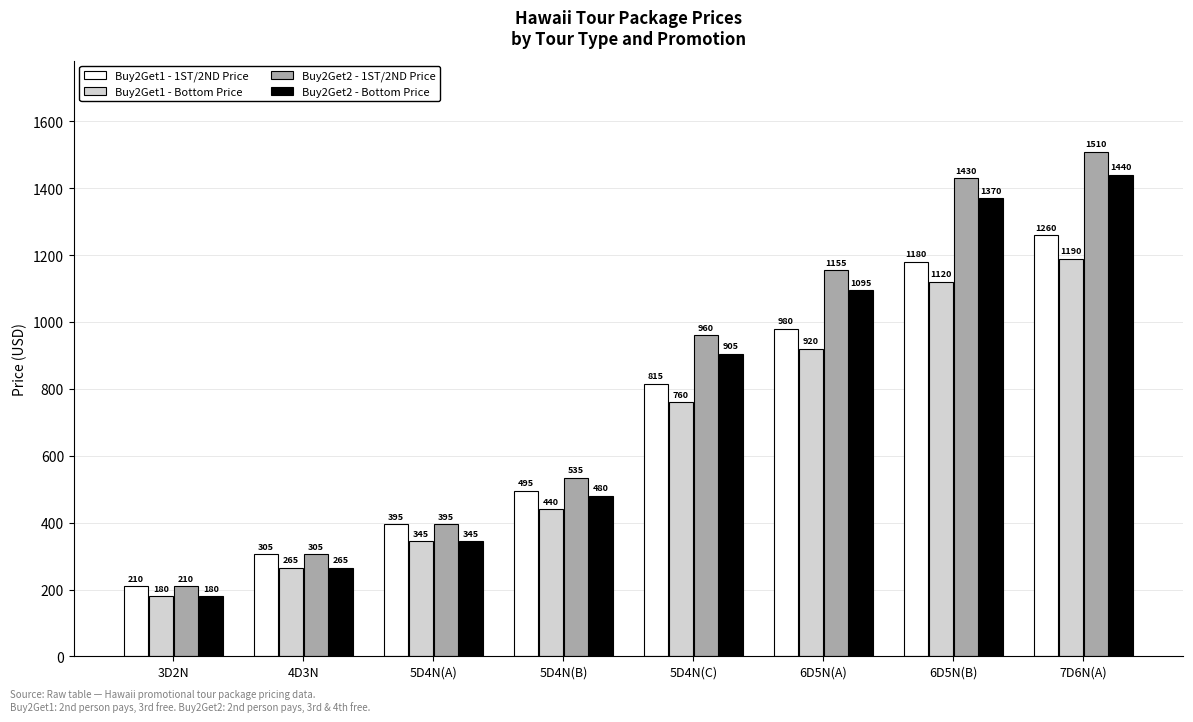

Where is Buy2Get2 - 1ST/2ND Price nearest to the value 860?

5D4N(C)